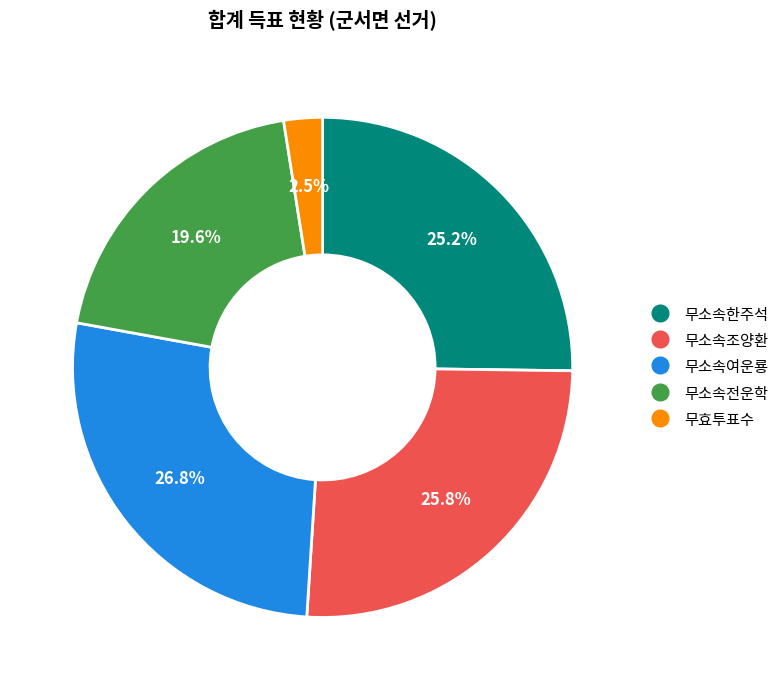

To the nearest percent, what percentage of the pie is 무소속여운룡?

27%